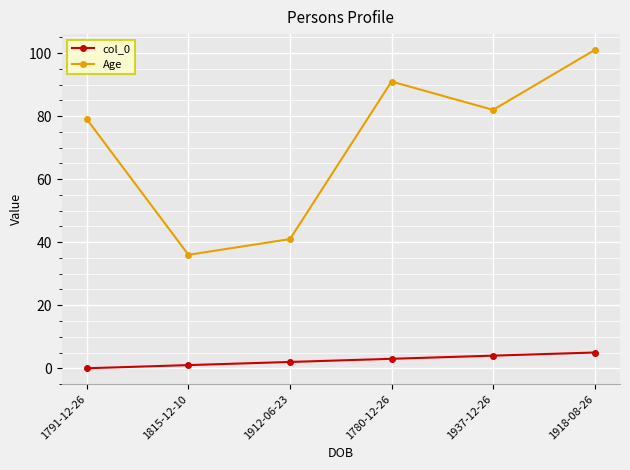

At which label is col_0 closest to 2?

1912-06-23